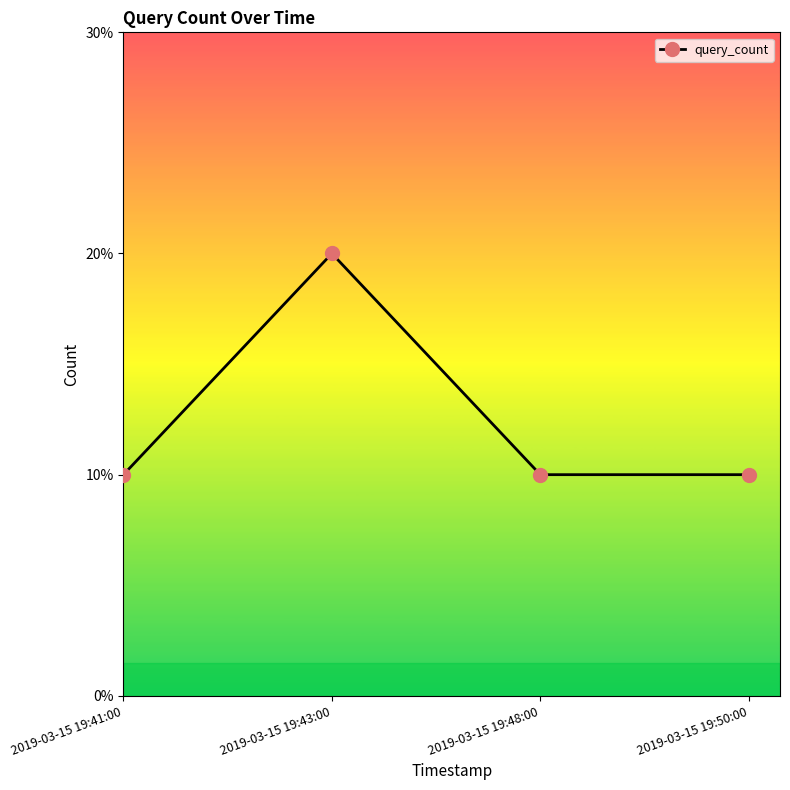

Rank the categories by value from lowest to highest.

2019-03-15 19:41:00, 2019-03-15 19:48:00, 2019-03-15 19:50:00, 2019-03-15 19:43:00